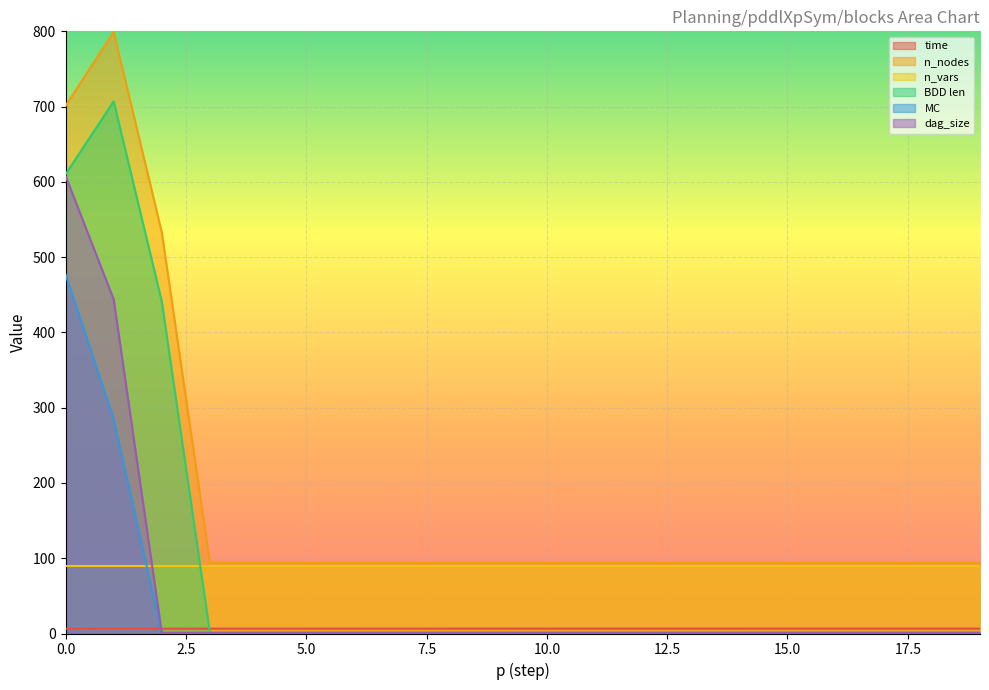

True or false: BDD len and n_nodes cross at least once.

False